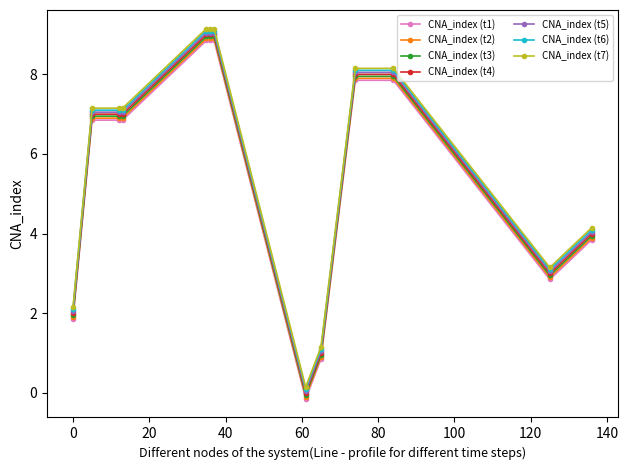

What is the maximum value for CNA_index (t6)?

9.1